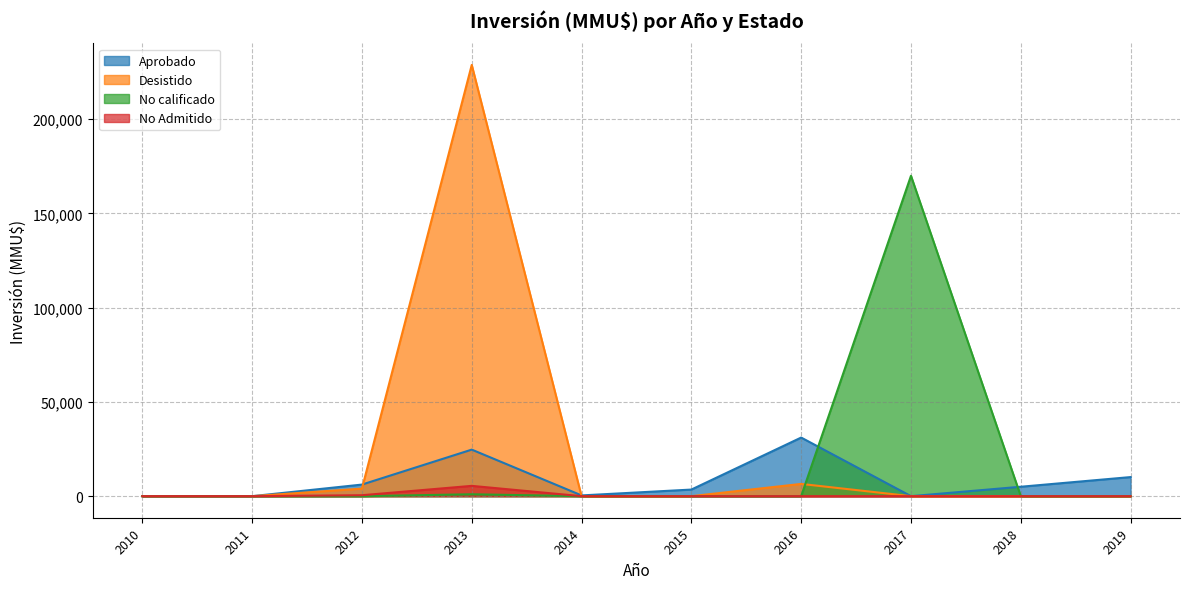

Rank the series by their average value, from lowest to highest.

No Admitido, Aprobado, No calificado, Desistido